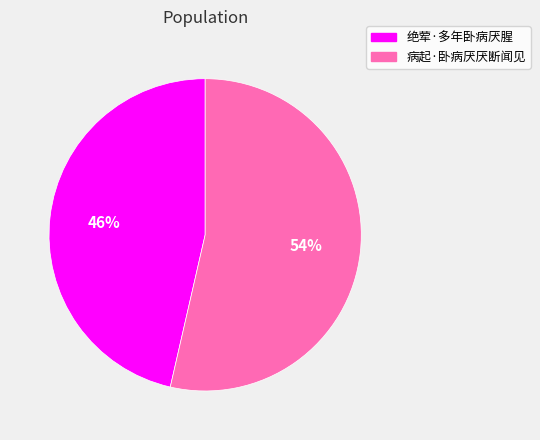

To the nearest percent, what is the combined percentage of 病起·卧病厌厌断闻见 and 绝荤·多年卧病厌腥?

100%